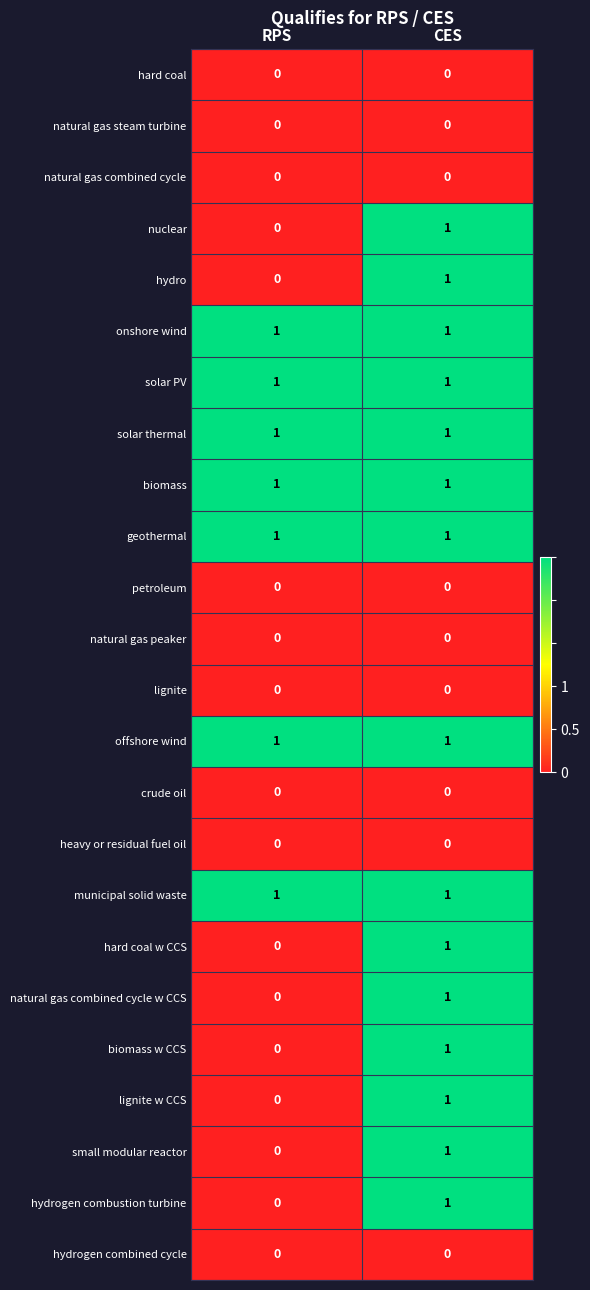

The value of crude oil at CES is 0. True or false?

True